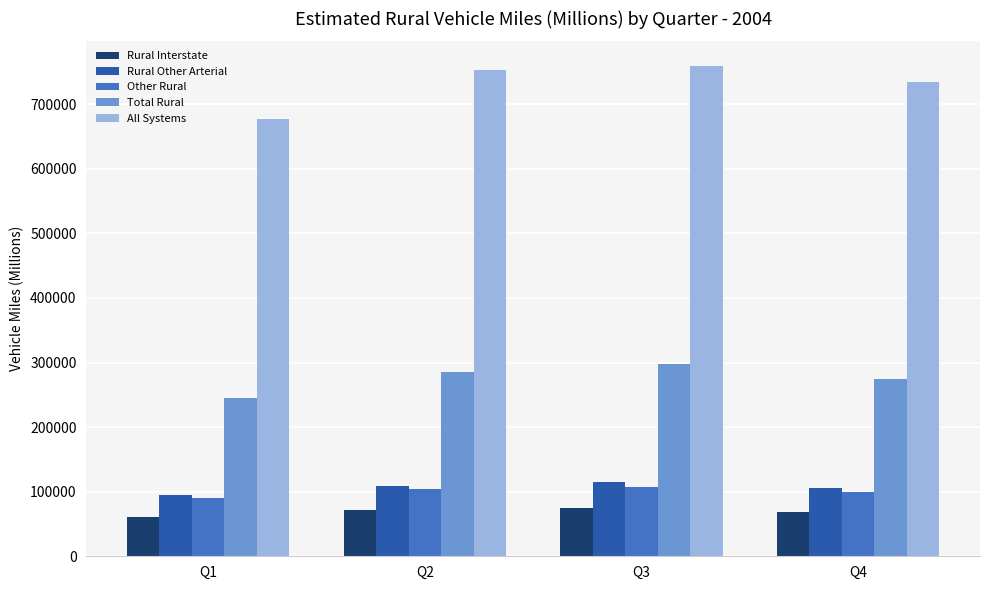

How many bars are there in each group?

5